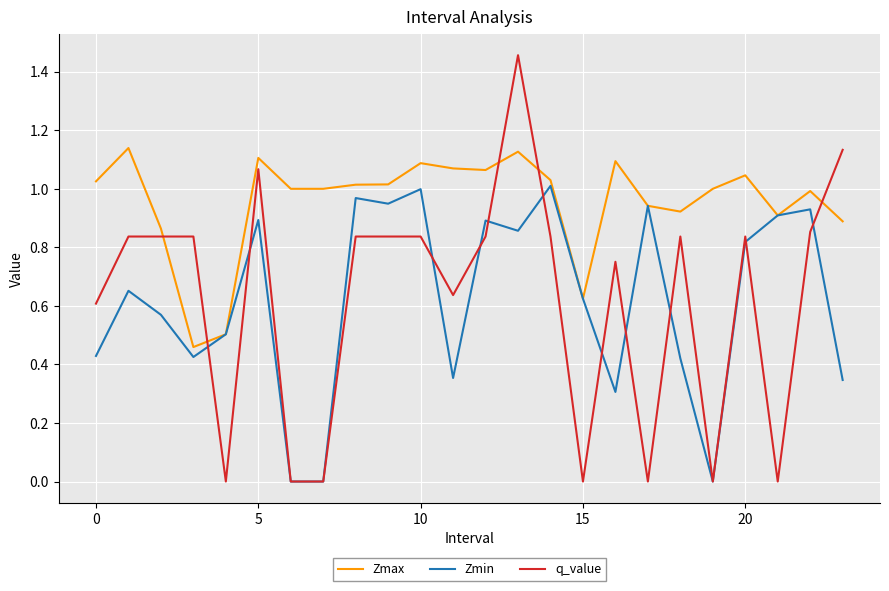

How many times do Zmax and q_value cross each other?

5